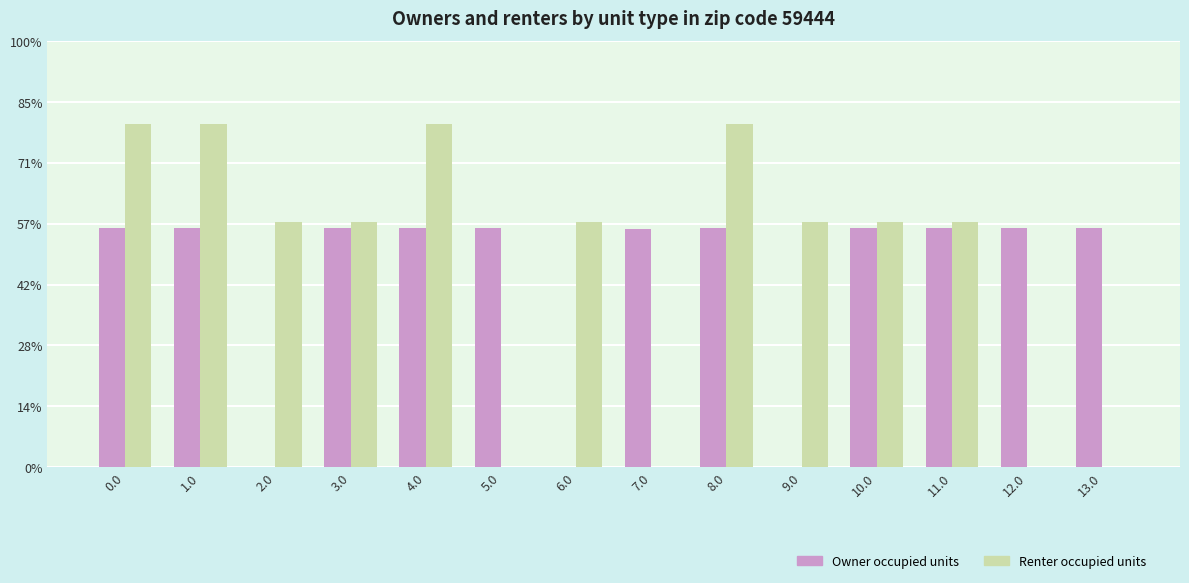

What are all the series names shown in the legend?

Owner occupied units, Renter occupied units